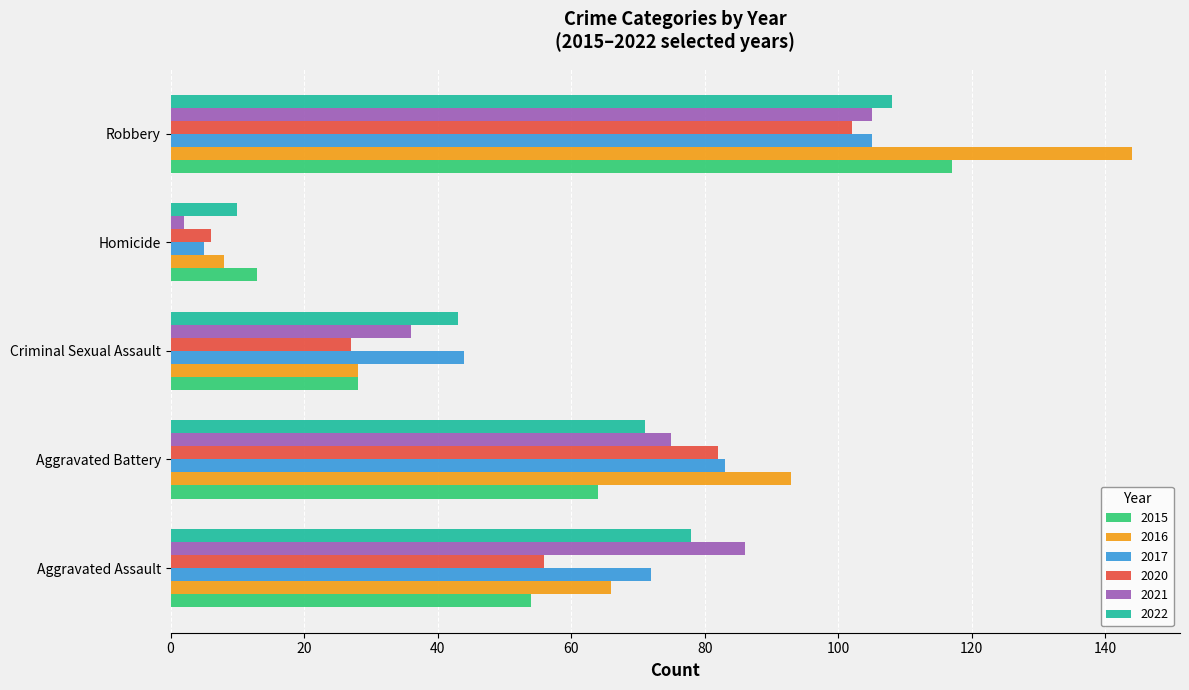

What is the sum of all 2015 values?

276